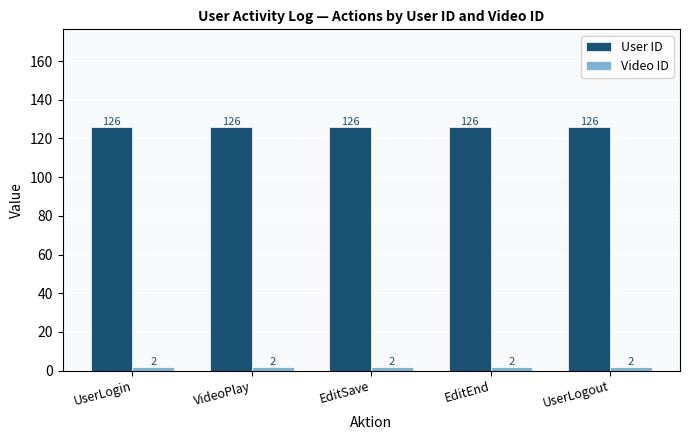

Does the chart contain any negative values?

No